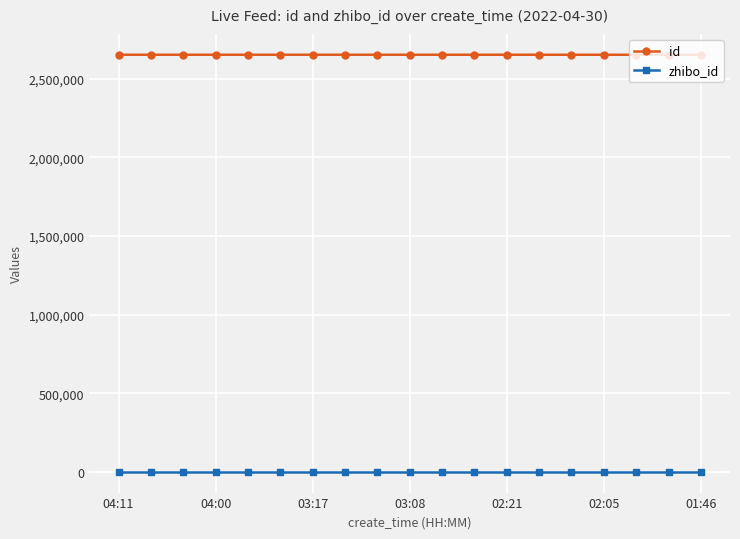

What are all the series names shown in the legend?

id, zhibo_id